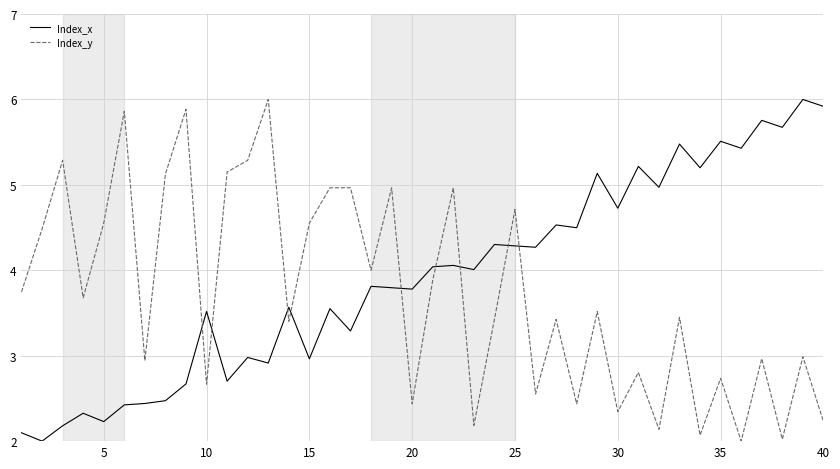

What is the maximum value shown in the chart?

6.0